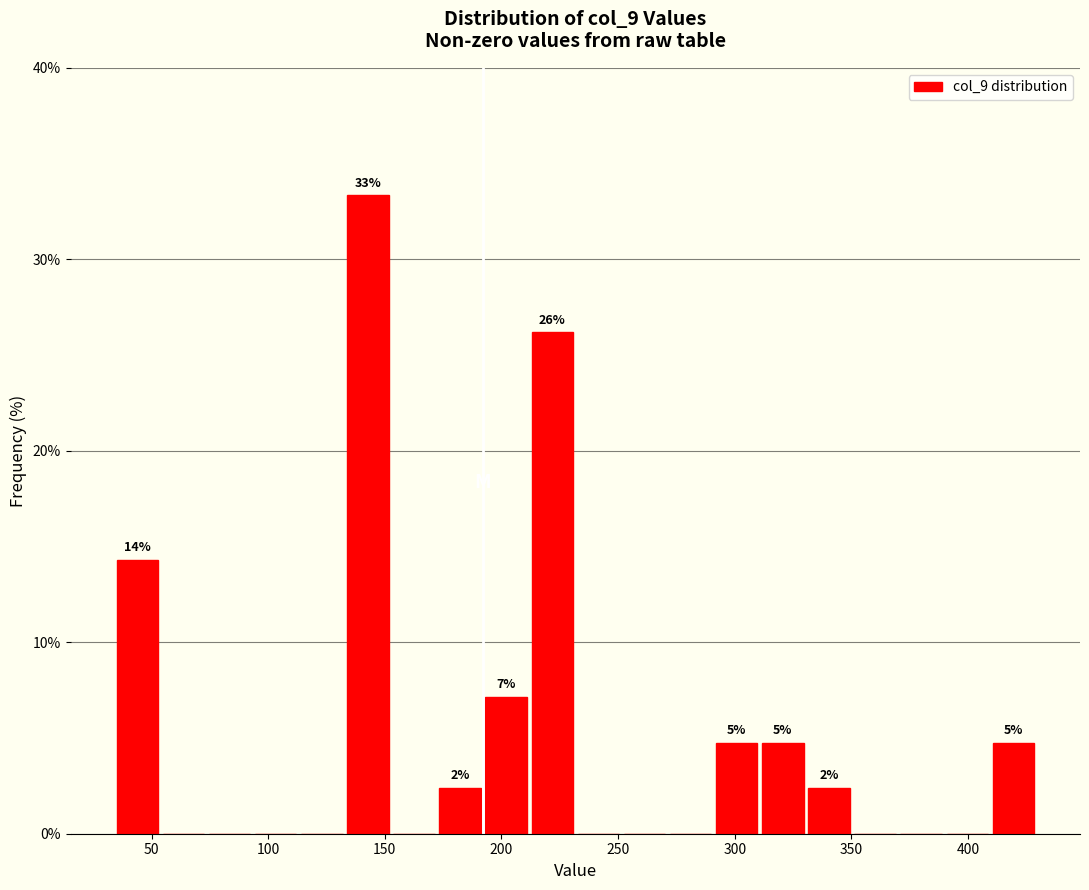

Around what value on the x-axis is the tallest bar? Give the approximate position of its centre, as read against the axis.

145